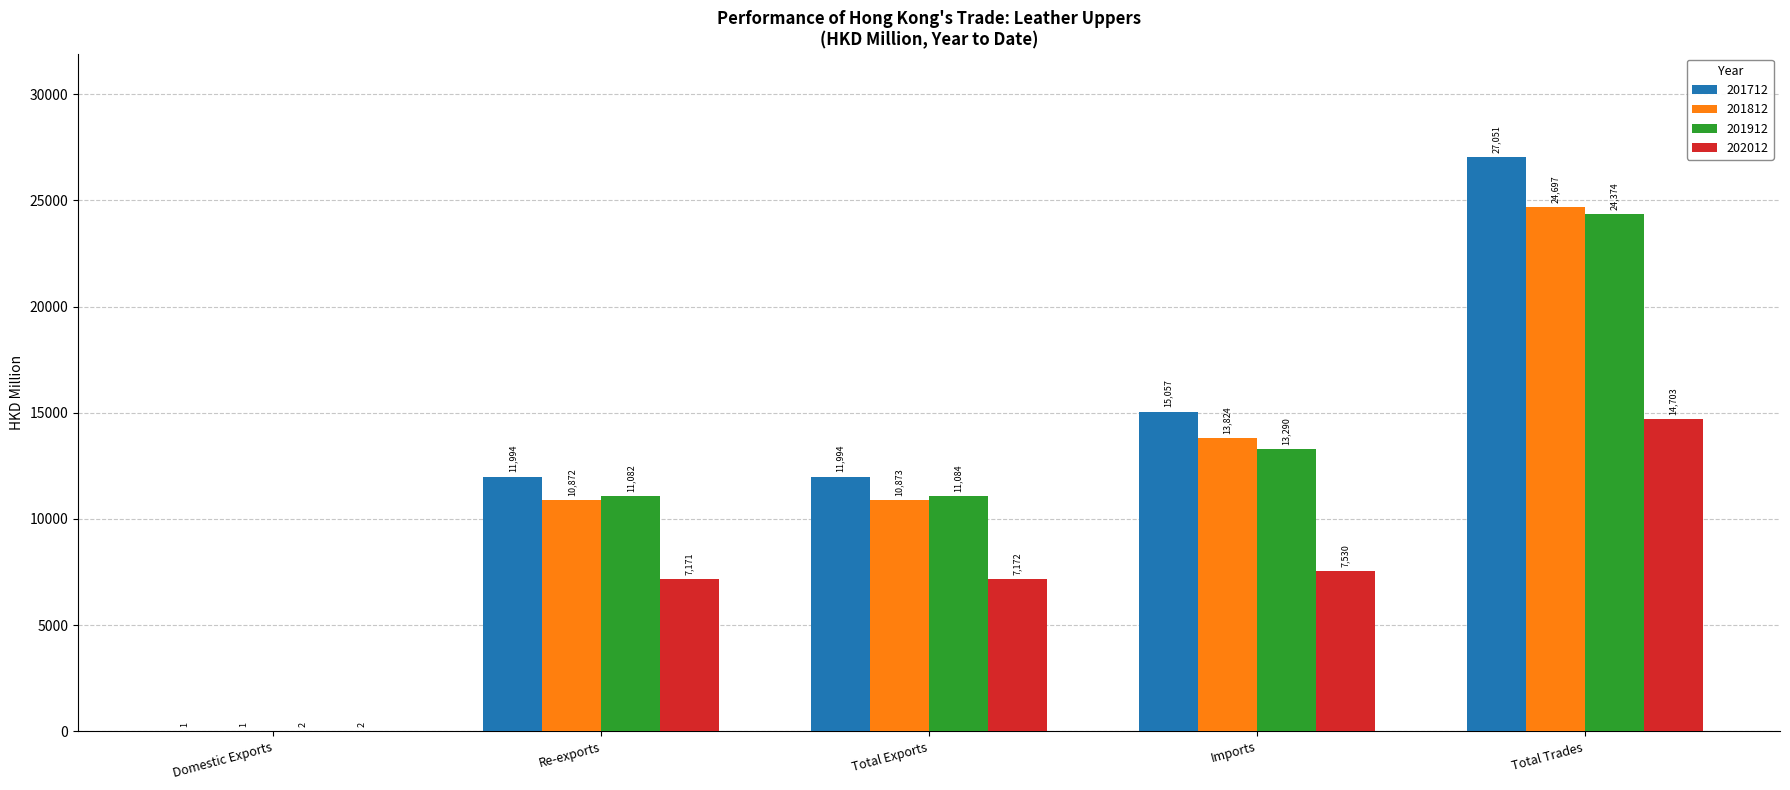

Does the chart contain stacked bars?

No